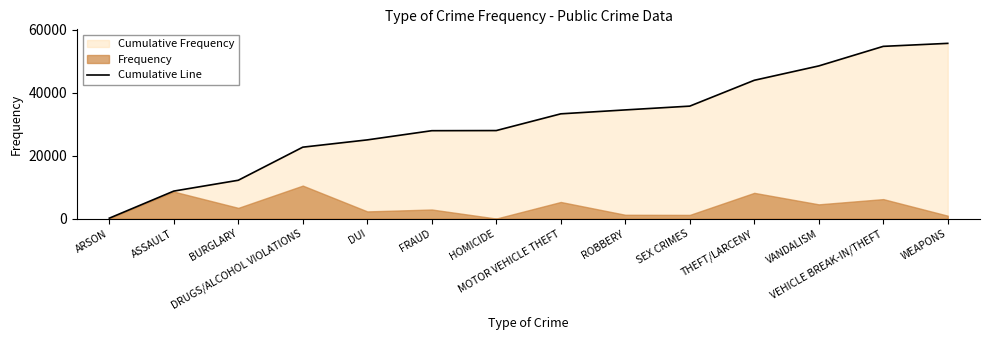

What is the label of the 3rd point from the right?

VANDALISM